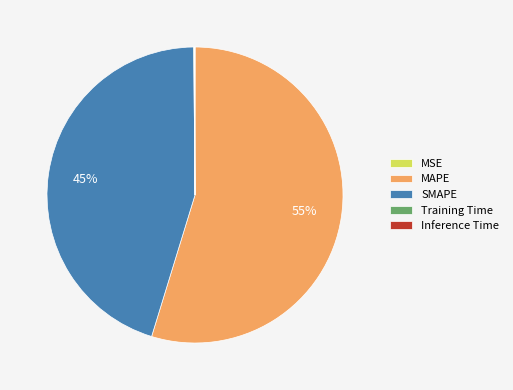

Is MAPE the majority of the pie?

Yes